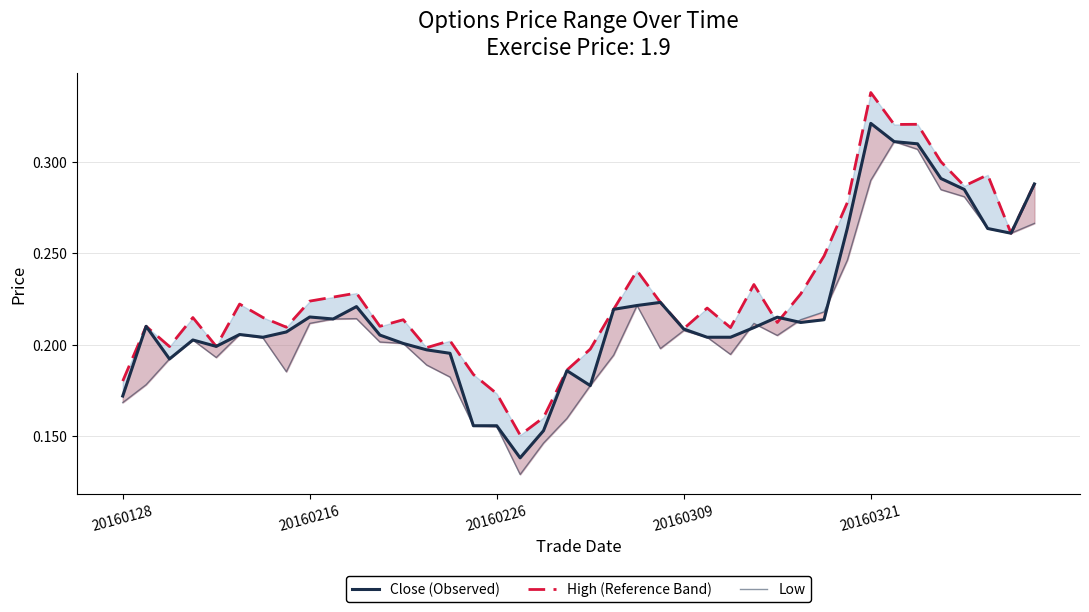

Rank the series by their maximum value, from lowest to highest.

Low, Close (Observed), High (Reference Band)